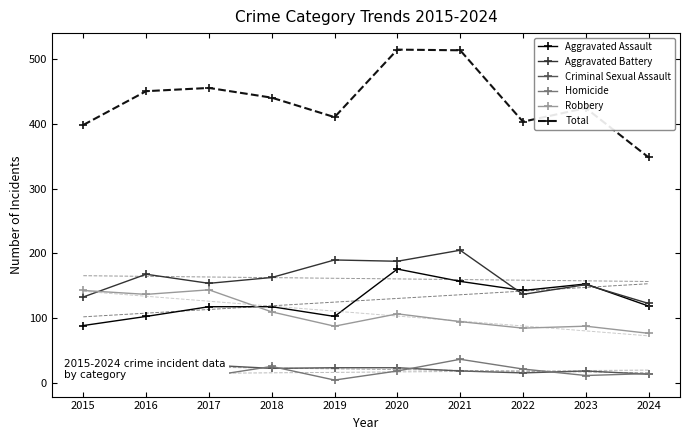

The Total series shows 795 at 2016. True or false?

False